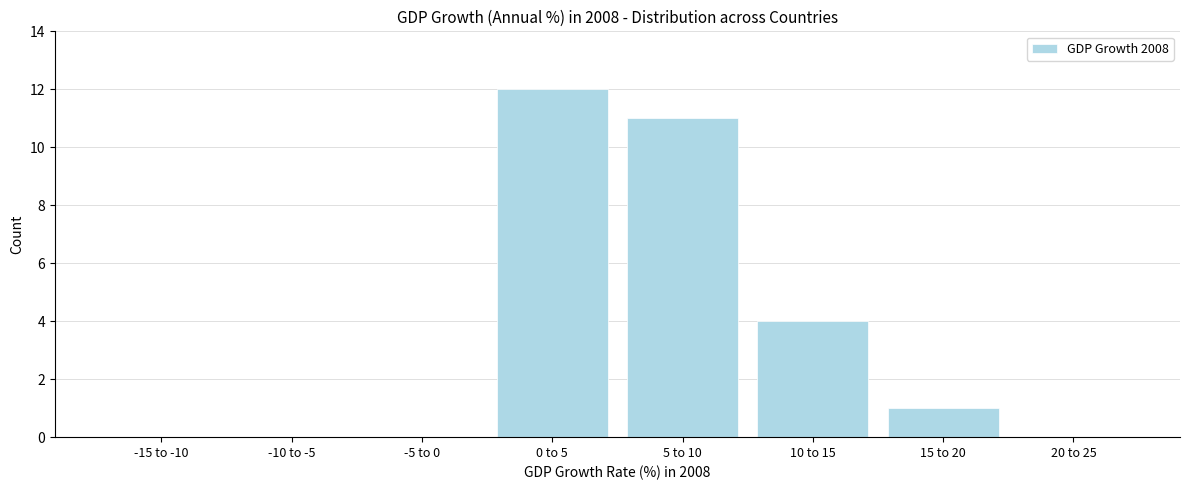

Reading left to right, transcribe all the data shown in this chart.

-15 to -10=0	-10 to -5=0	-5 to 0=0	0 to 5=12	5 to 10=11	10 to 15=4	15 to 20=1	20 to 25=0